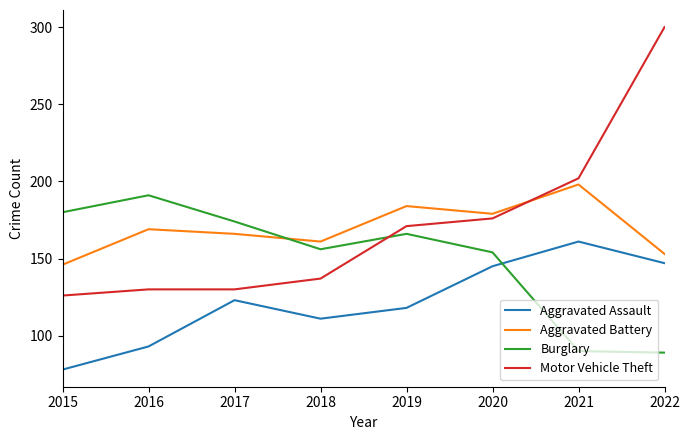

What value does the Burglary series have at 2017?

174